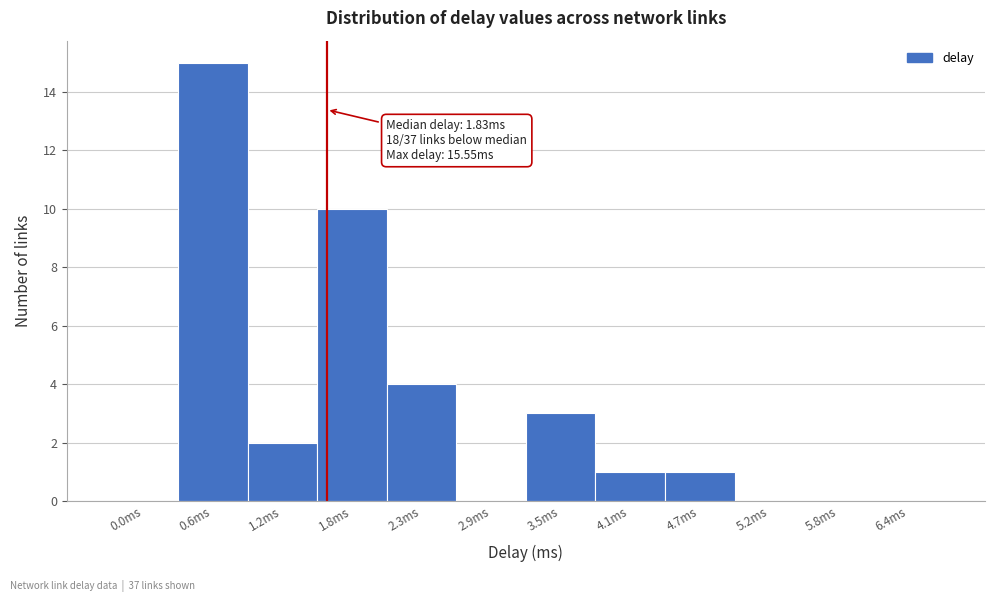

Reading left to right, extract all data points from this chart.

0.0ms=0	0.6ms=15	1.2ms=2	1.8ms=10	2.3ms=4	2.9ms=0	3.5ms=3	4.1ms=1	4.7ms=1	5.2ms=0	5.8ms=0	6.4ms=0